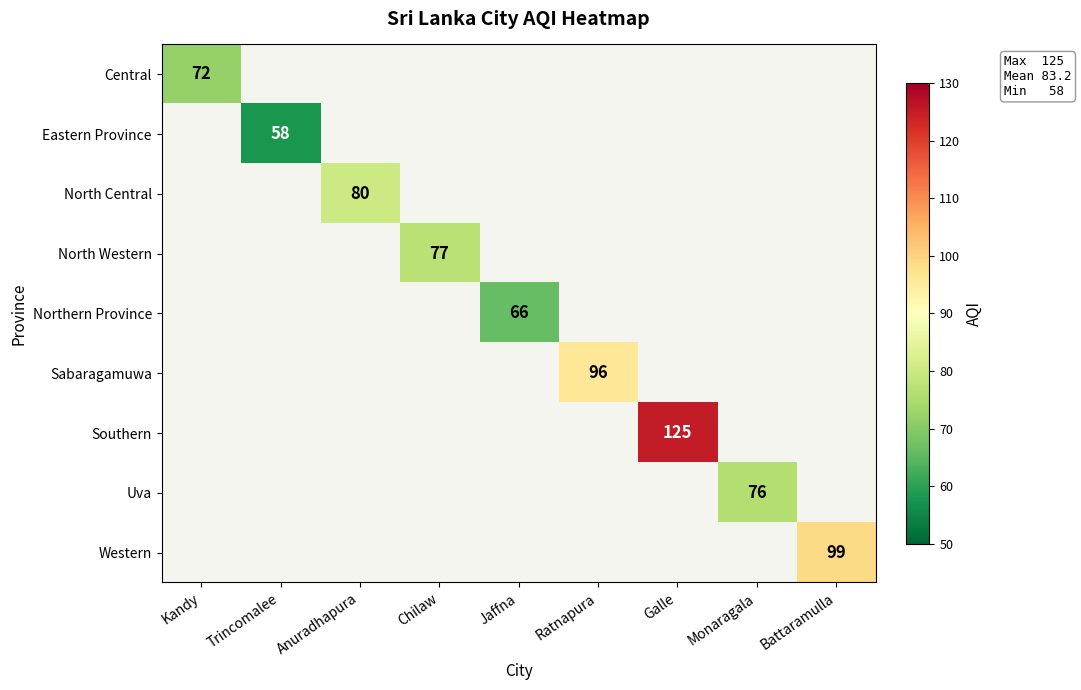

True or false: Eastern Province has a value of 81 at Trincomalee.

False